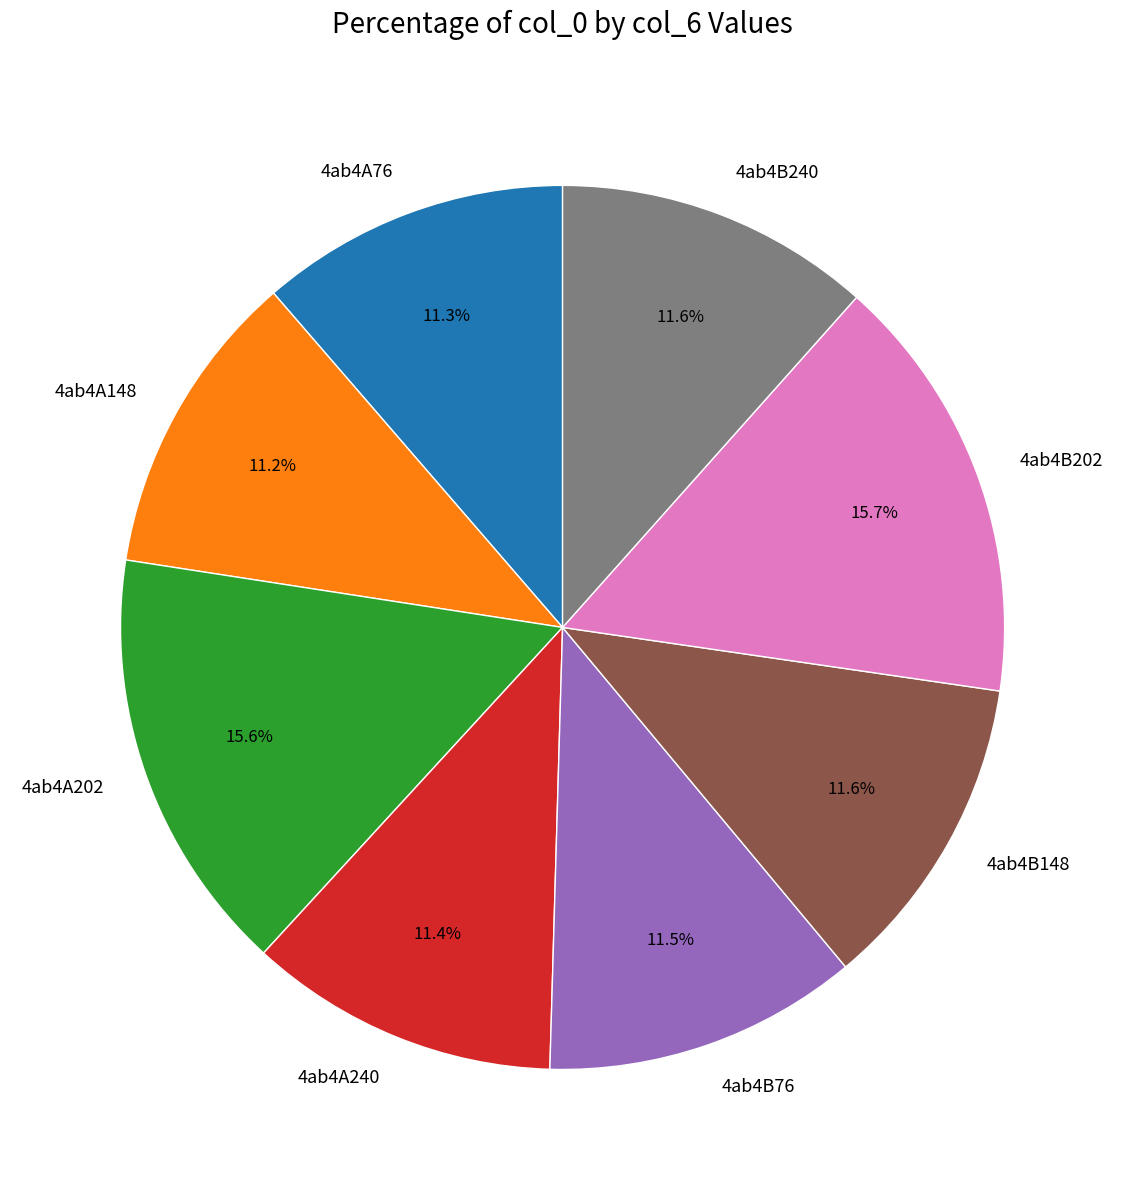

How many slices are in this pie chart?

8